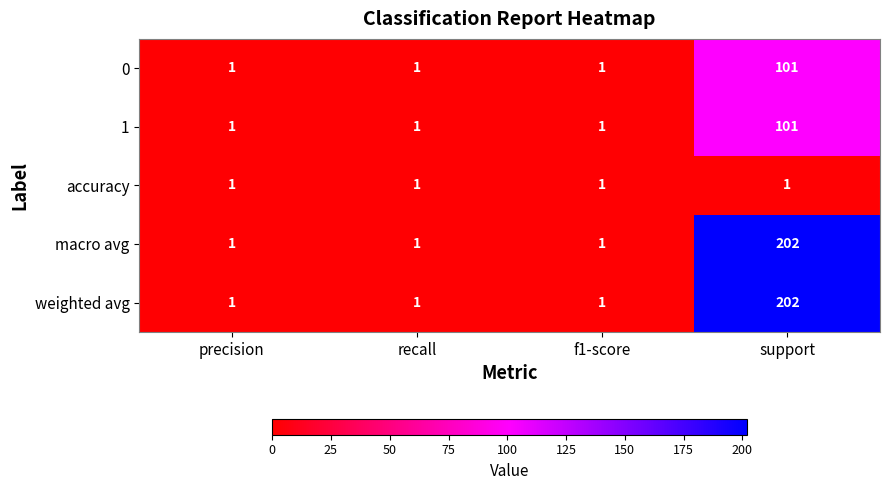

At which category is the sum across all series the highest?

support